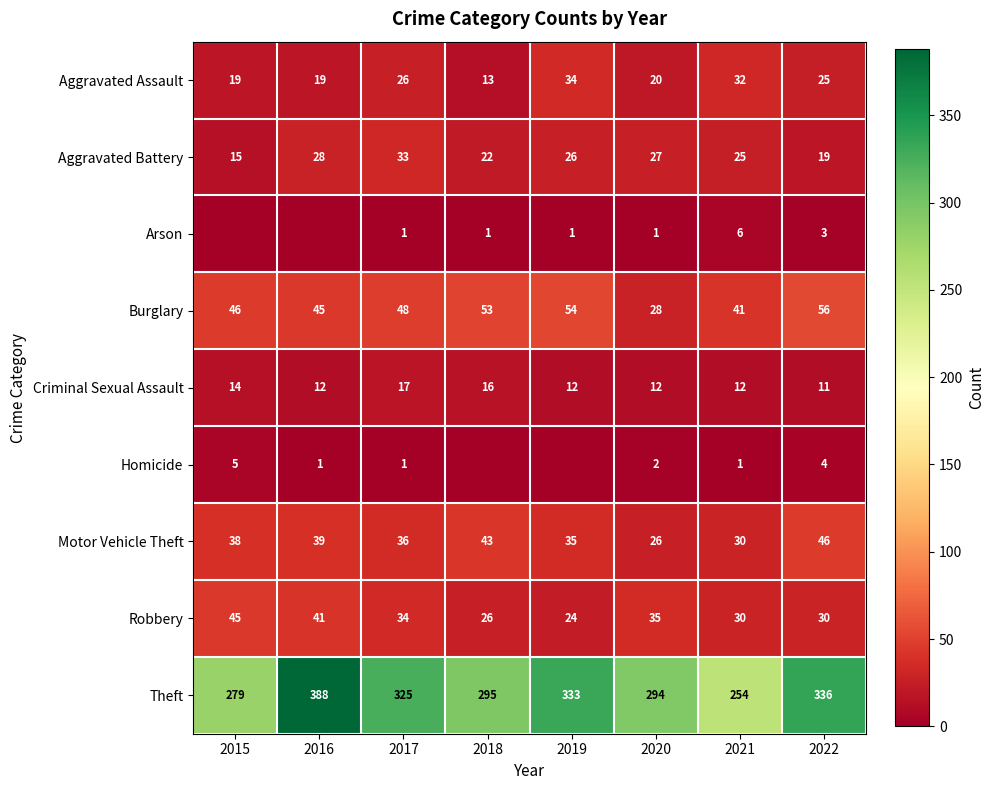

At 2020, list the series in order from largest to smallest.

Theft, Robbery, Burglary, Aggravated Battery, Motor Vehicle Theft, Aggravated Assault, Criminal Sexual Assault, Homicide, Arson